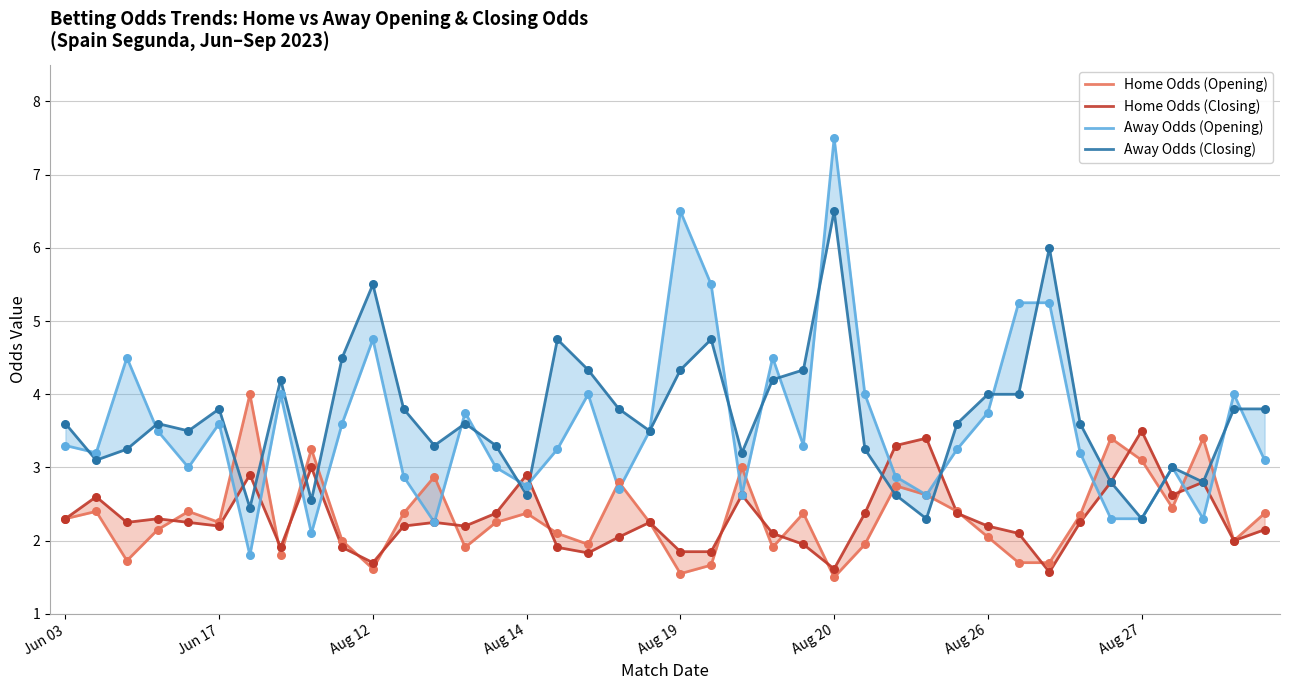

At how many categories does at least one series exceed 4?

13